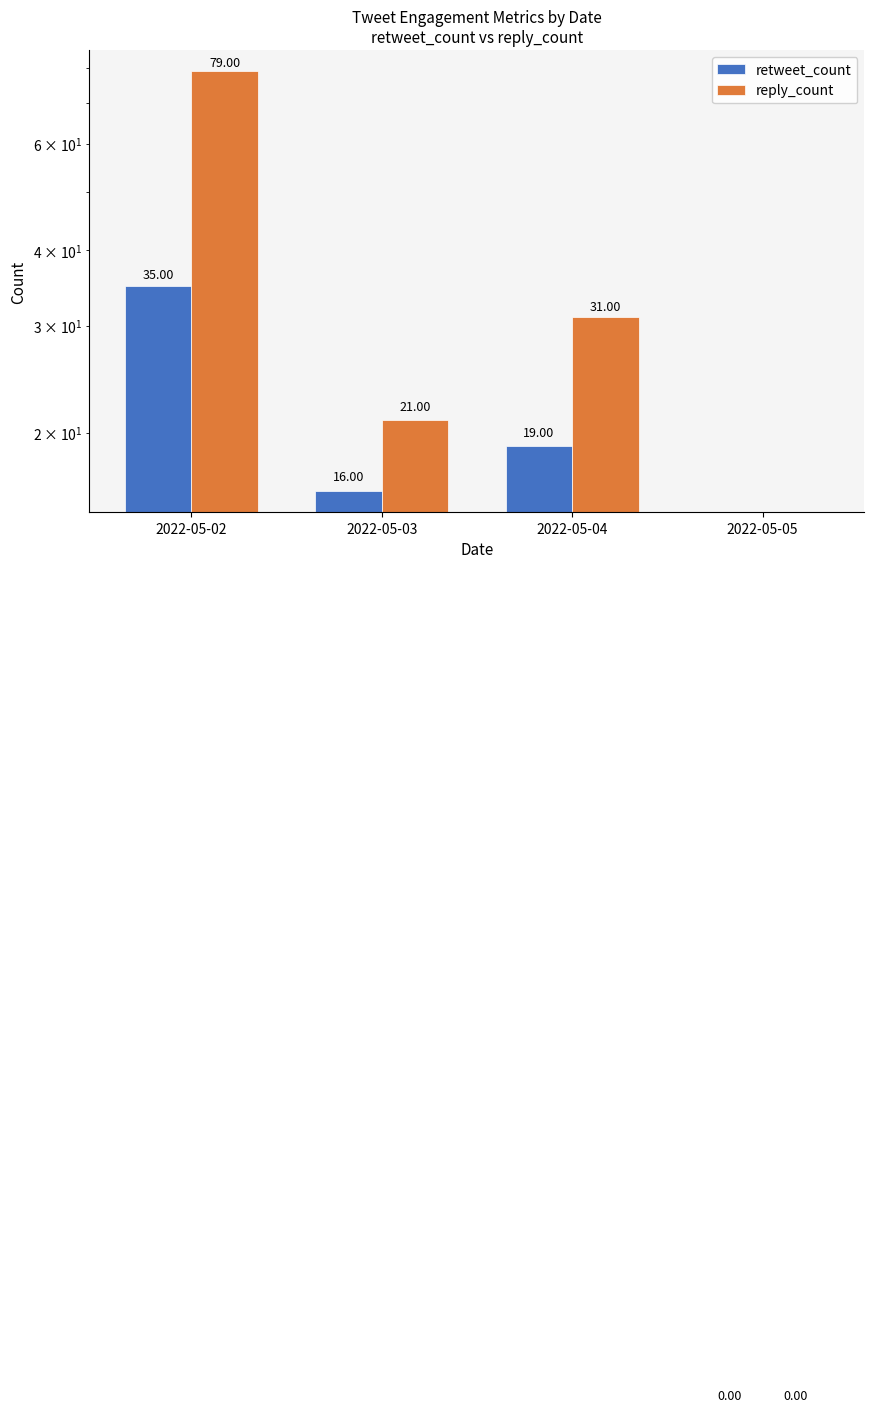

What is the difference between the retweet_count values at 2022-05-03 and 2022-05-02?

19